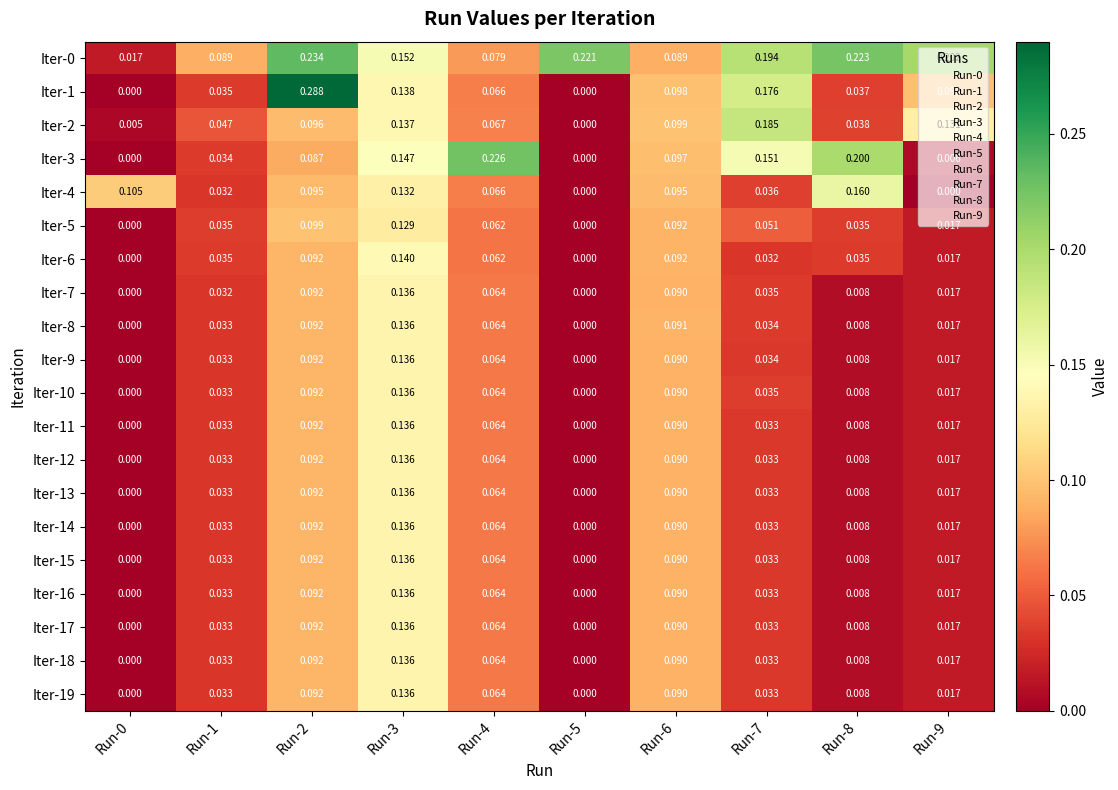

How many distinct data groups are displayed?

20